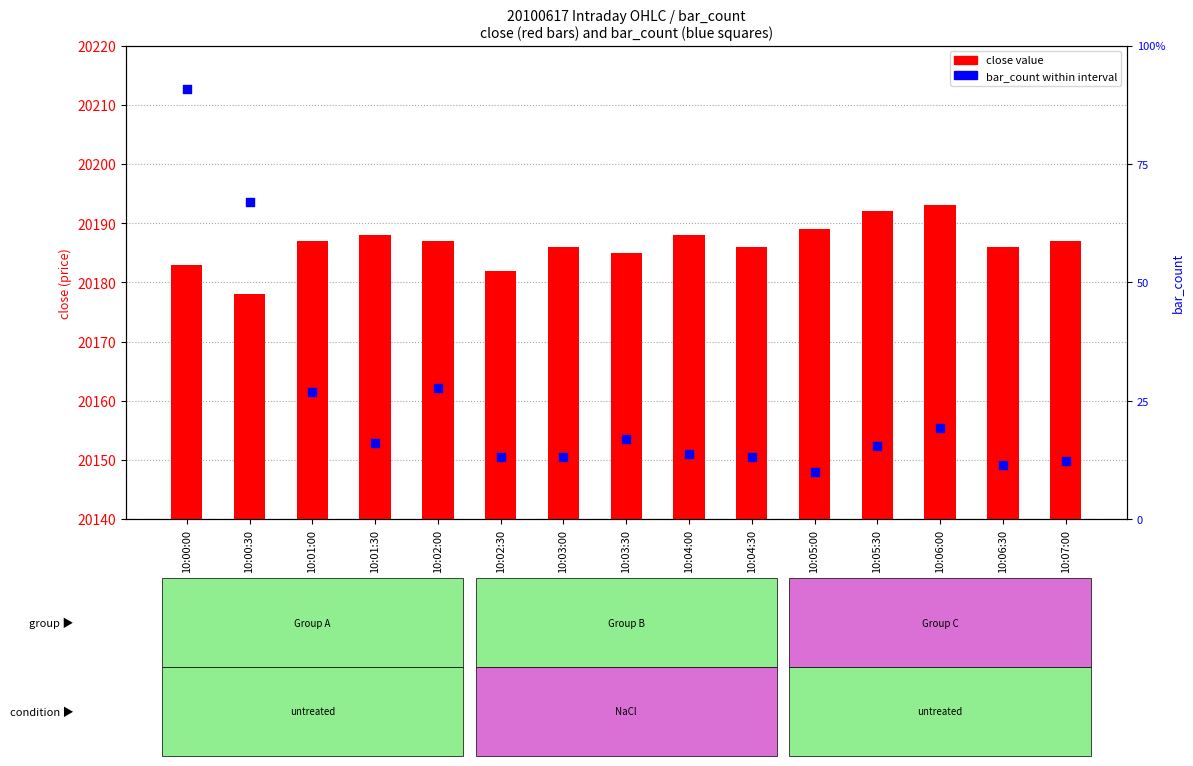

Which series has the largest total across all categories?

close value